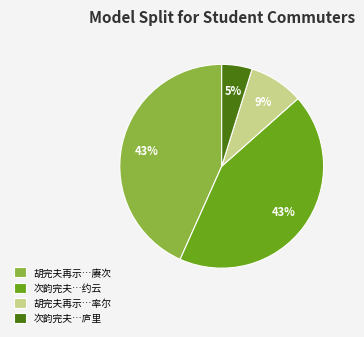

Which category has the smallest portion of the pie?

次韵完夫…庐里